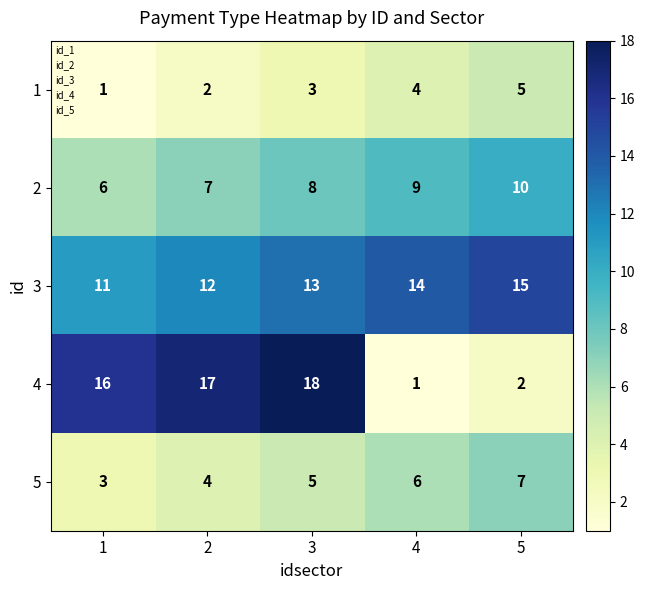

The value of 1 at 5 is 7. True or false?

False